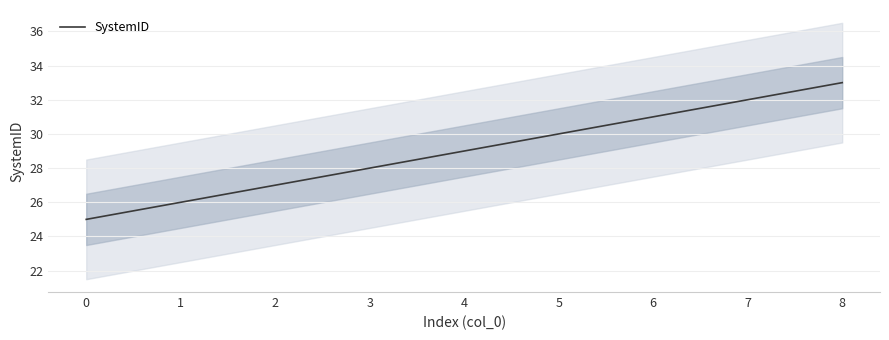

True or false: the data shows 43 at 4.

False